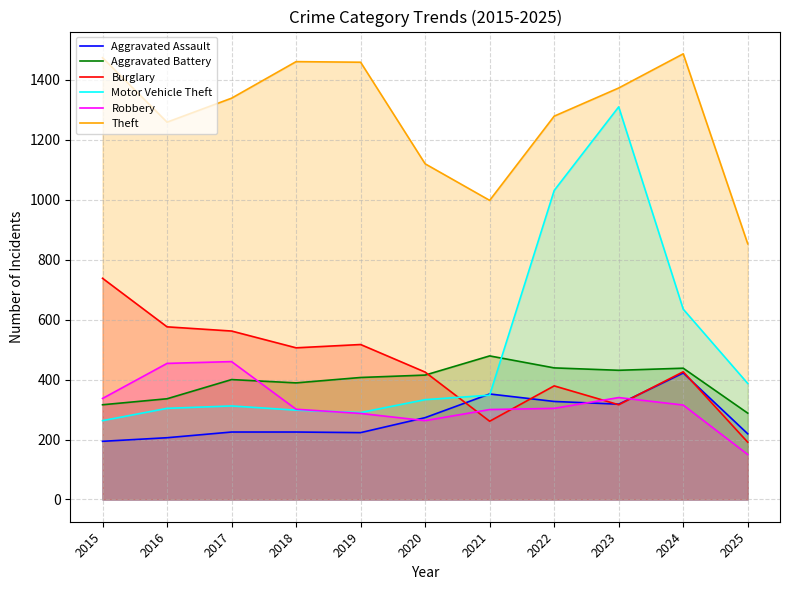

At which label is Aggravated Assault closest to 308?

2023